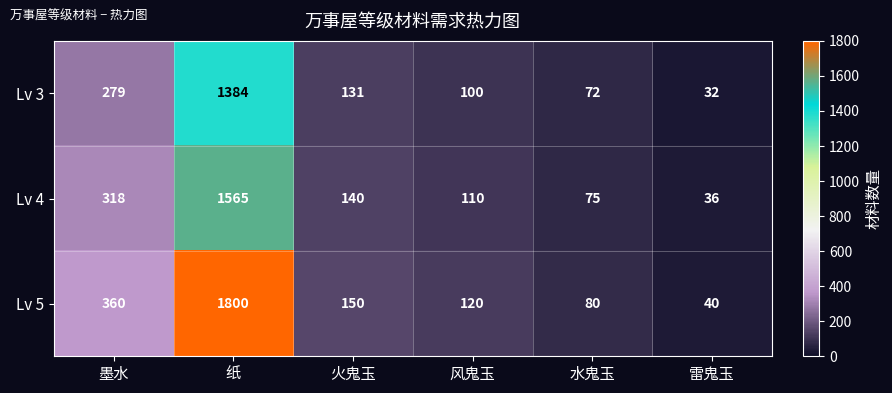

Reading left to right, list all the values displayed in this chart.

Lv 3: 279	1384	131	100	72	32
Lv 4: 318	1565	140	110	75	36
Lv 5: 360	1800	150	120	80	40